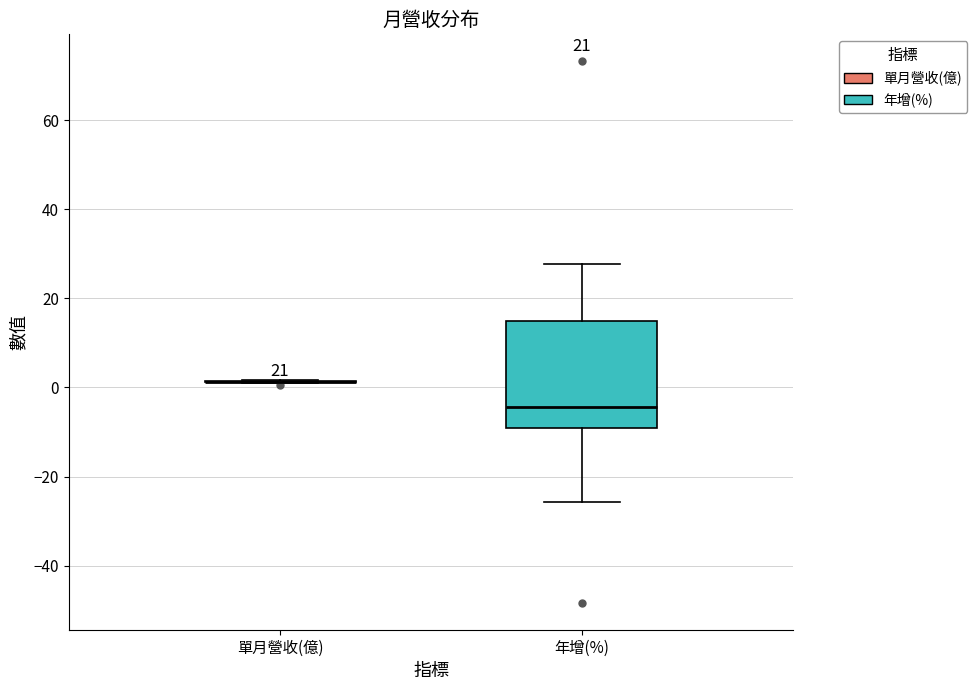

Where does the upper whisker of the box for 年增(%) end on the y-axis? The values are not printed on the chart, so give them approximately, as read against the axis.

28